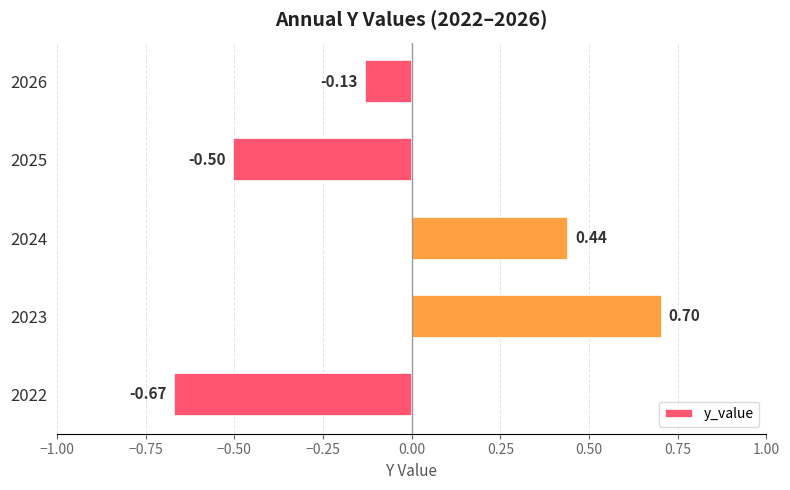

List the labels in order of value, largest first.

2023, 2024, 2026, 2025, 2022